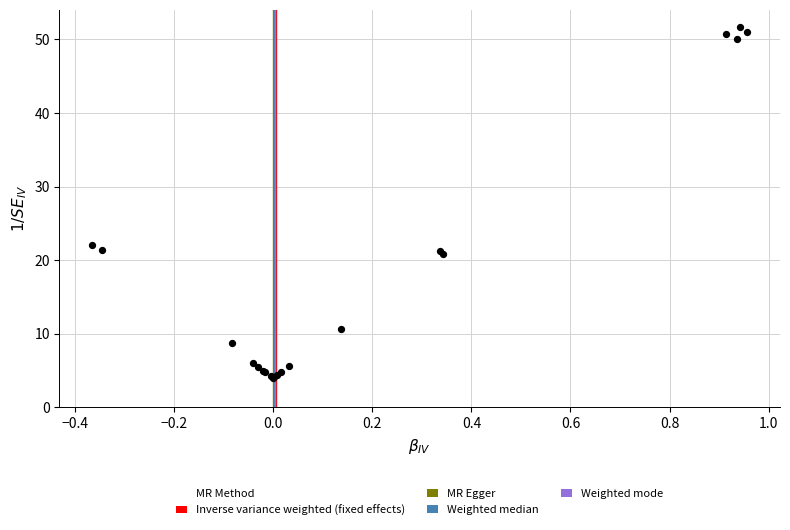

What Y value in the scatter plot is closest to 27?

22.1